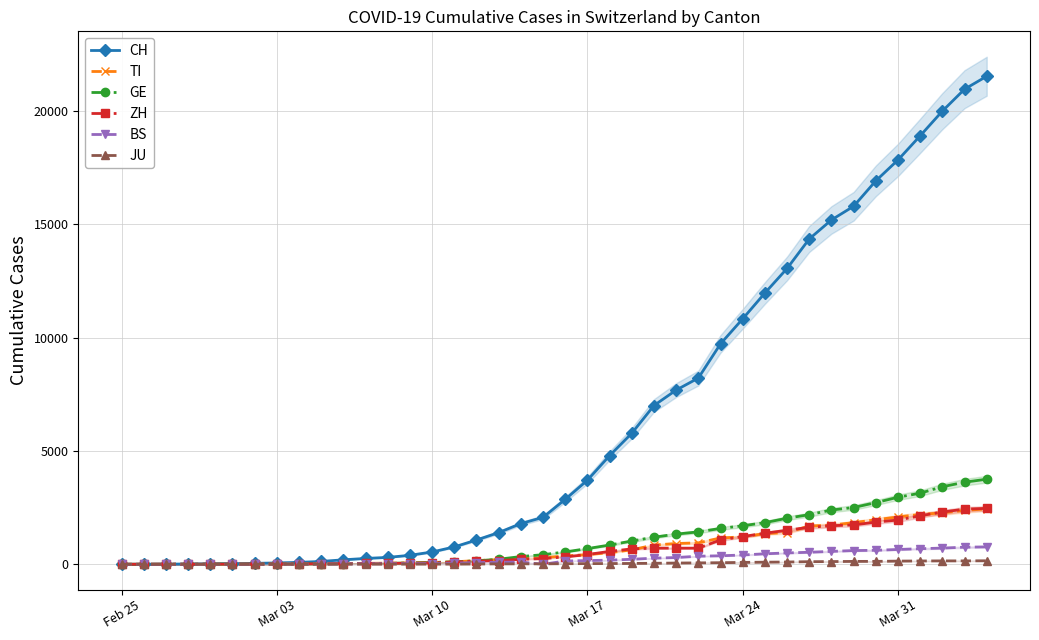

Where is ZH nearest to the value 1233?

Mar 24